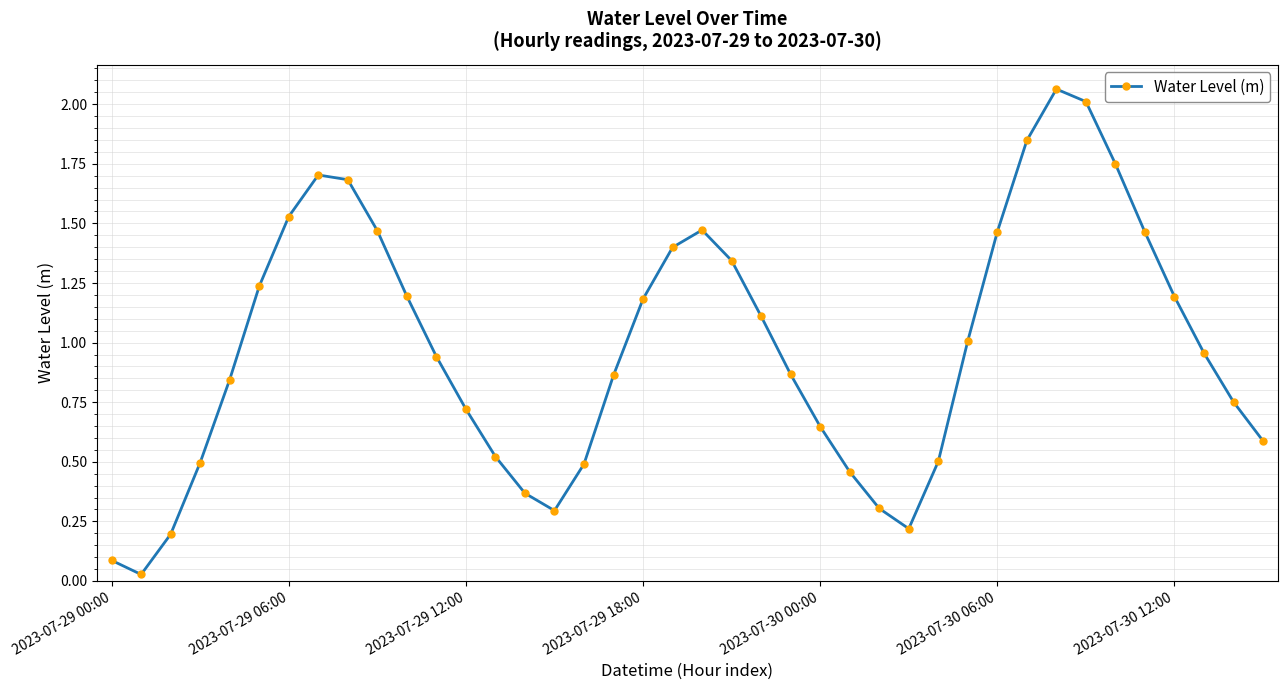

What is the difference between the maximum and minimum values?

2.0